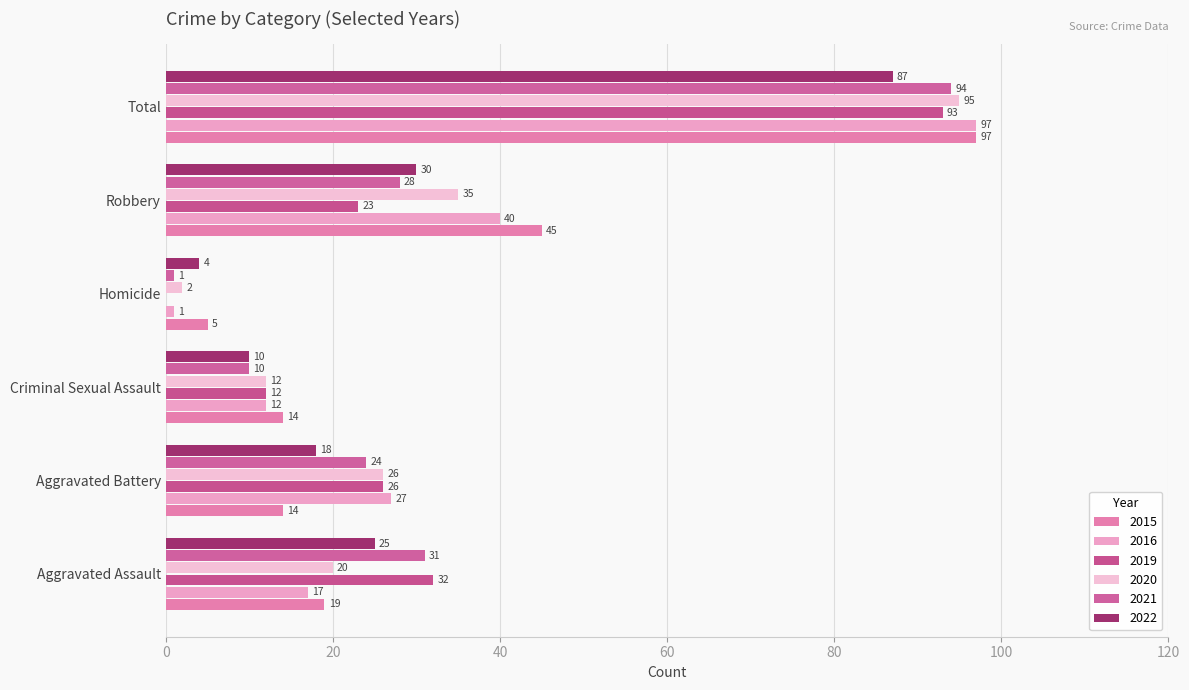

How many categories are shown in the chart?

6